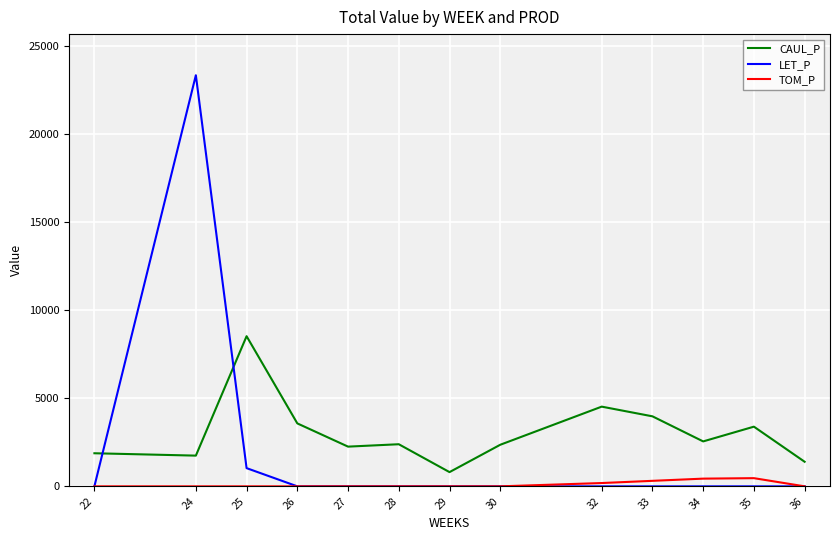

At which category is the sum across all series the highest?

24